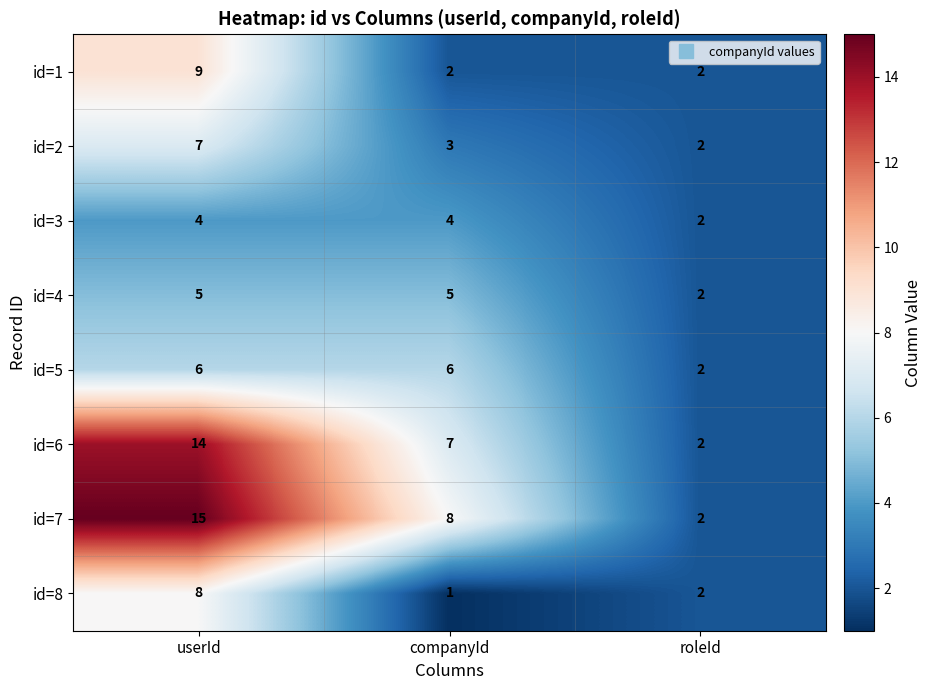

The id=6 series shows 11 at companyId. True or false?

False